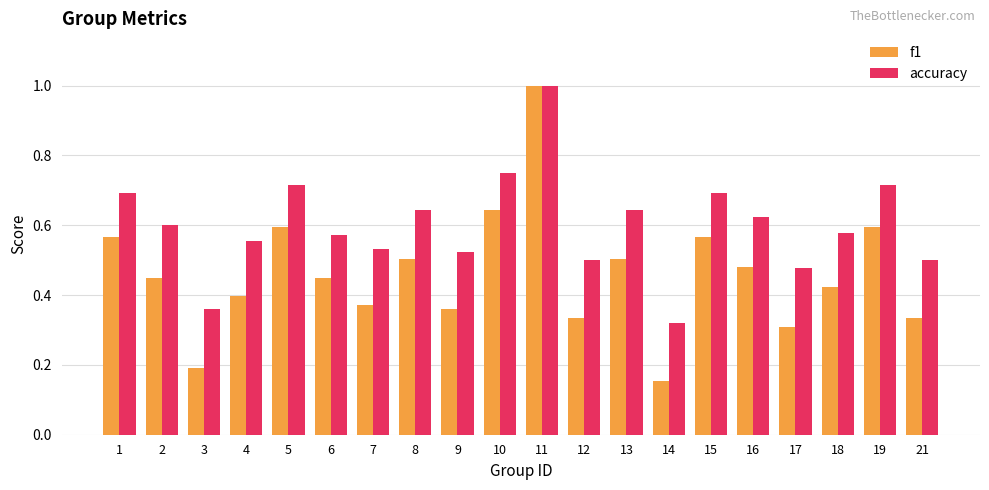

Is it true that accuracy equals 1.0 at 18?

False